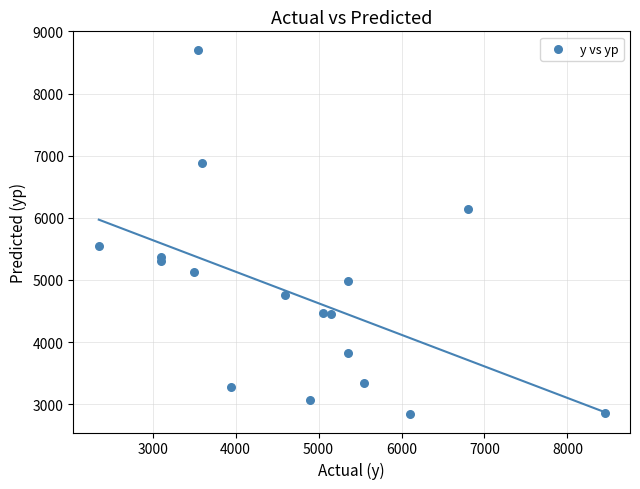

What Y value in the scatter plot is closest to 5772?

5538.1